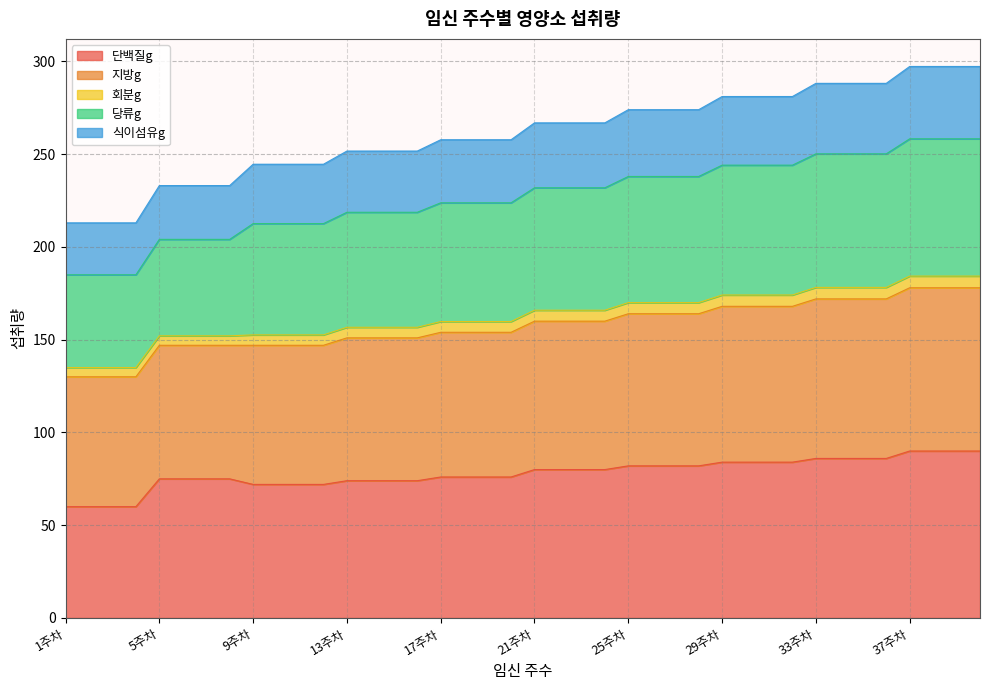

Does the chart display data point markers on the line(s)?

No